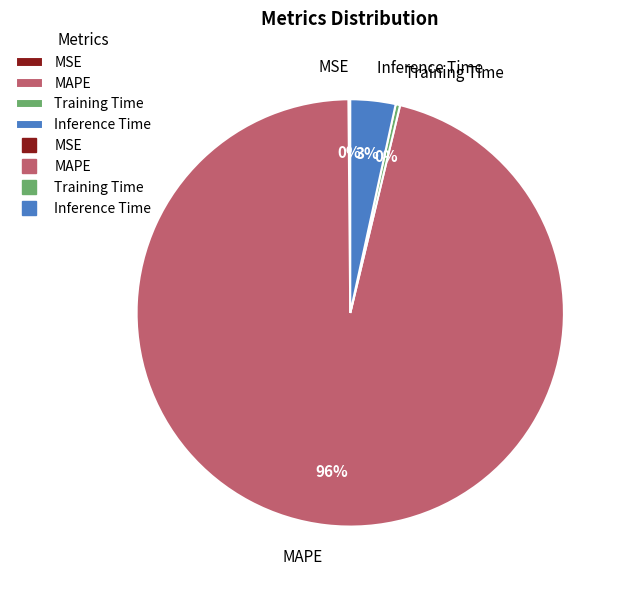

To the nearest percent, what is the average slice percentage?

25%